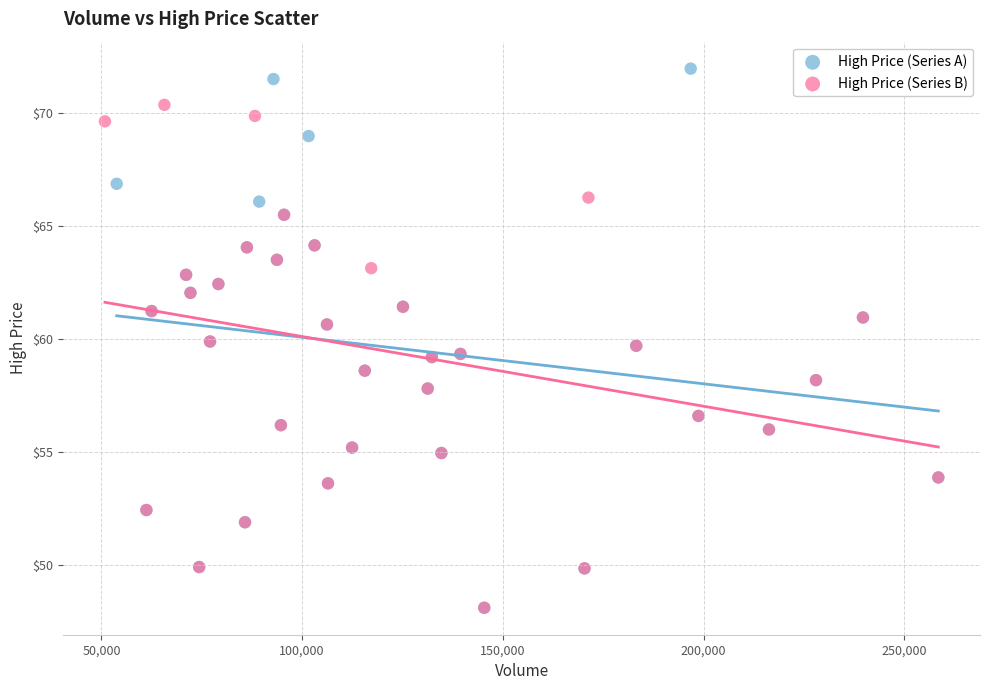

Which series has the largest Y range (max minus min)?

High Price (Series A)